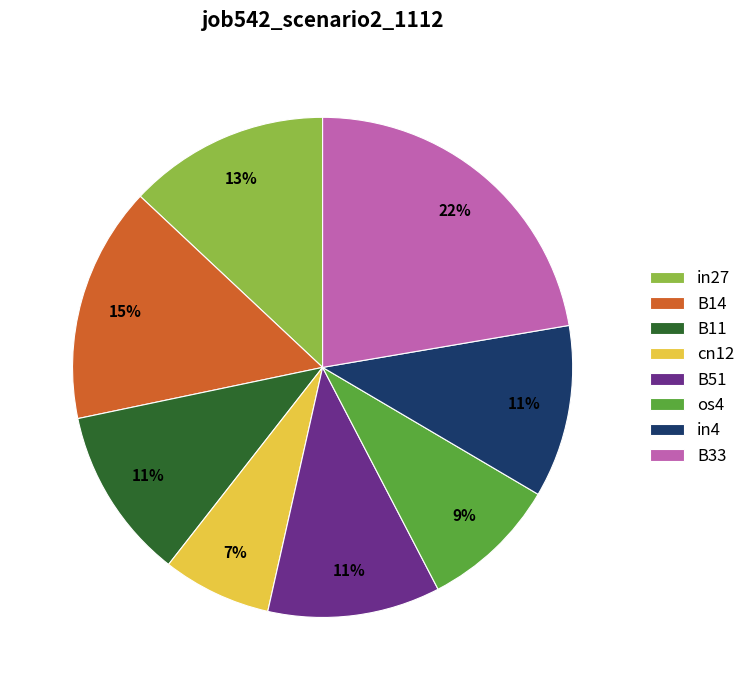

Is the sum of in27 and cn12 greater than half?

No